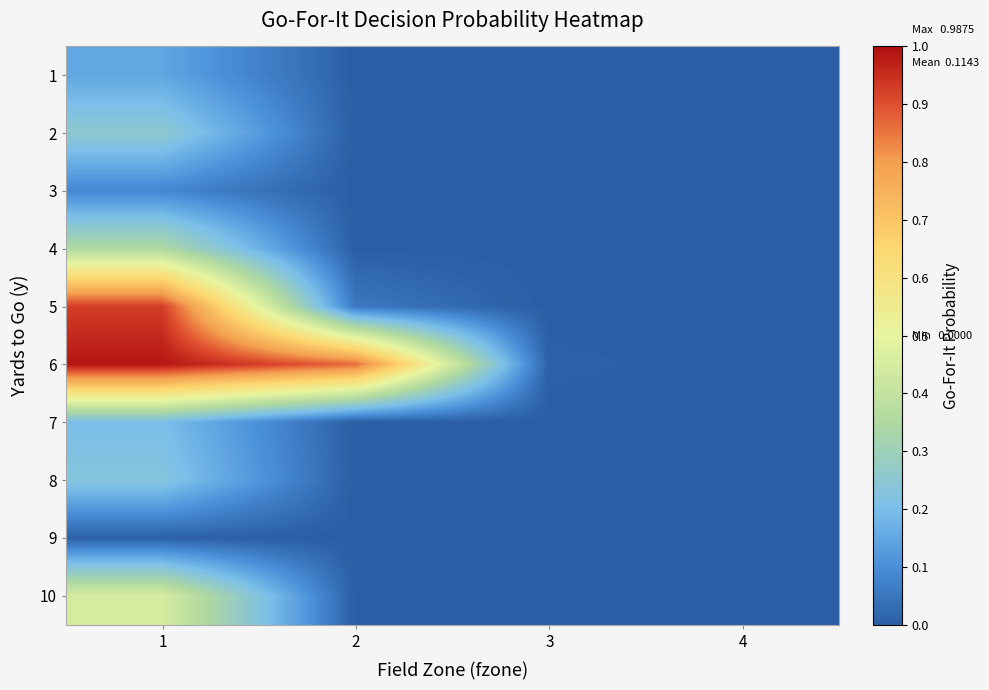

Reading left to right, extract all data points from this chart.

1: 1=0.1	2=0.0	3=0.0	4=0.0
2: 1=0.3	2=0.0	3=0.0	4=0.0
3: 1=0.1	2=0.0	3=0.0	4=0.0
4: 1=0.3	2=0.0	3=0.0	4=0.0
5: 1=0.9	2=0.1	3=0.0	4=0.0
6: 1=1.0	2=0.9	3=0.0	4=0.0
7: 1=0.2	2=0.0	3=0.0	4=0.0
8: 1=0.2	2=0.0	3=0.0	4=0.0
9: 1=0.0	2=0.0	3=0.0	4=0.0
10: 1=0.5	2=0.0	3=0.0	4=0.0